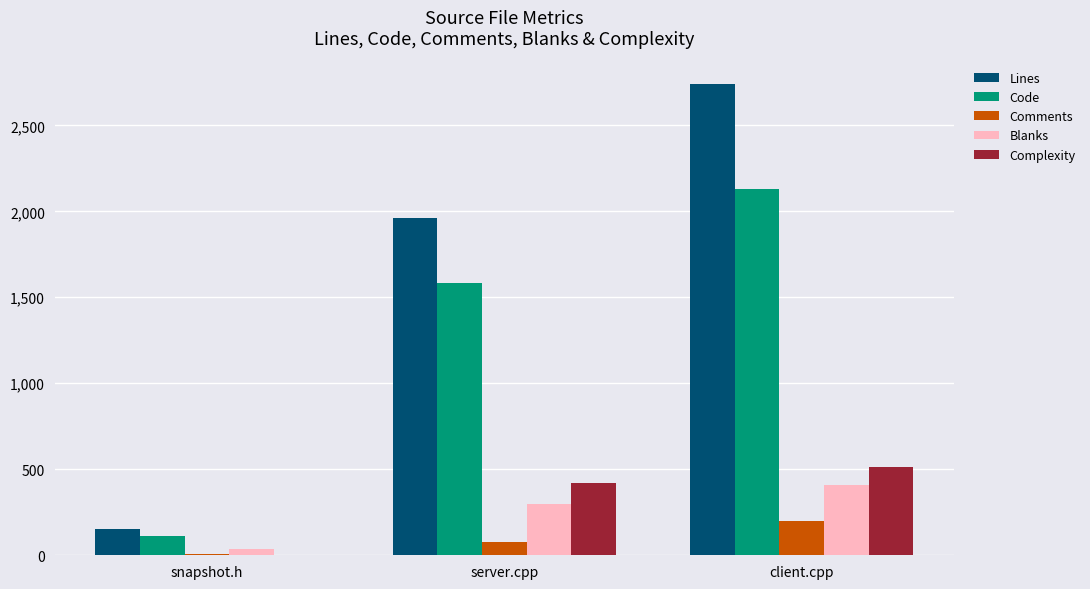

Is it true that Code equals 2132 at client.cpp?

True